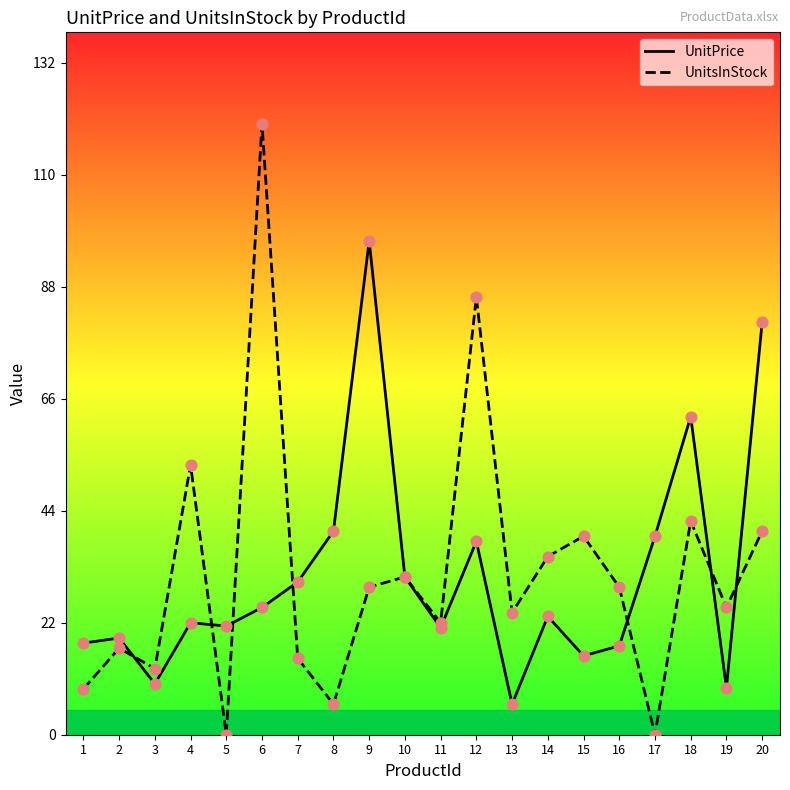

Which series contains the highest Y value?

UnitsInStock